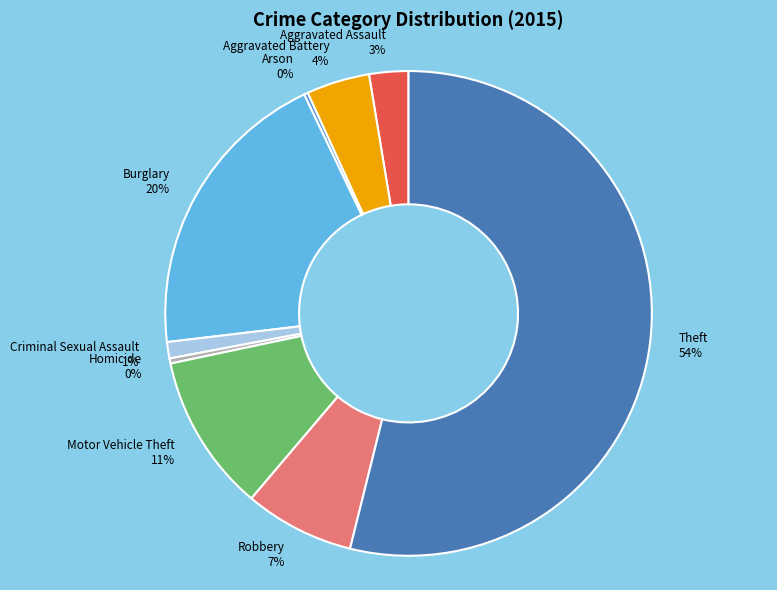

Do Theft and Homicide together represent more than half of the pie?

Yes